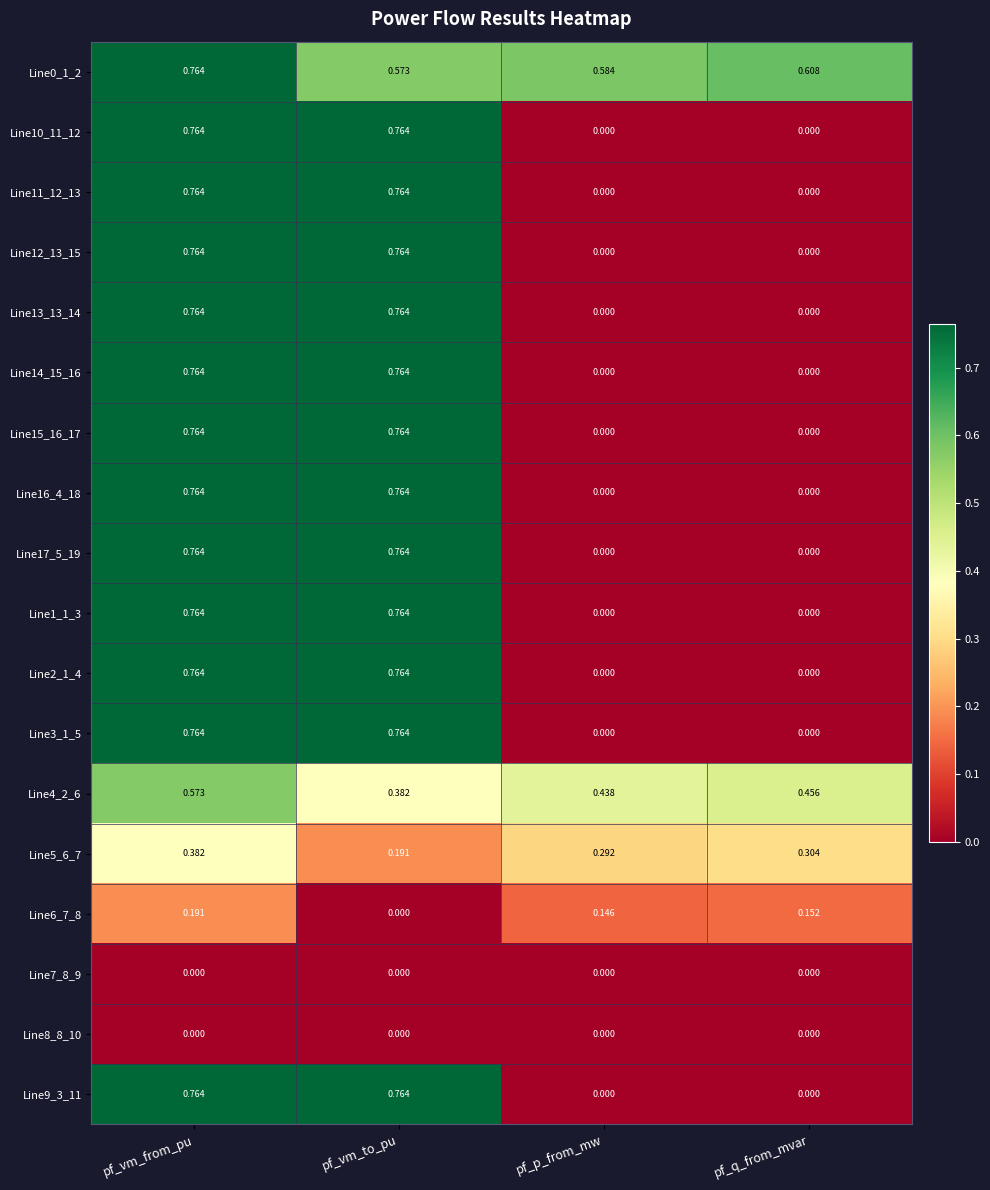

At which category is the sum across all series the highest?

pf_vm_from_pu